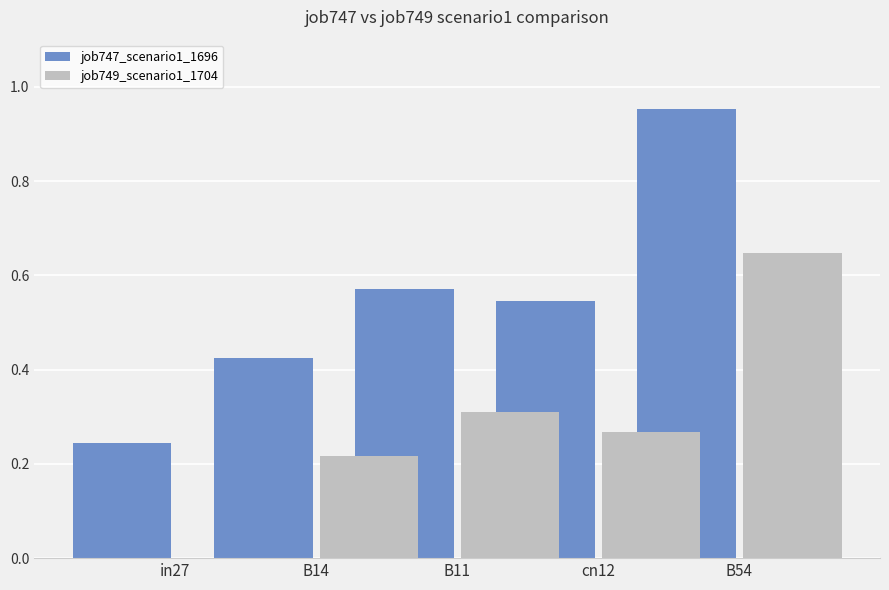

At which category is the sum across all series the highest?

B54